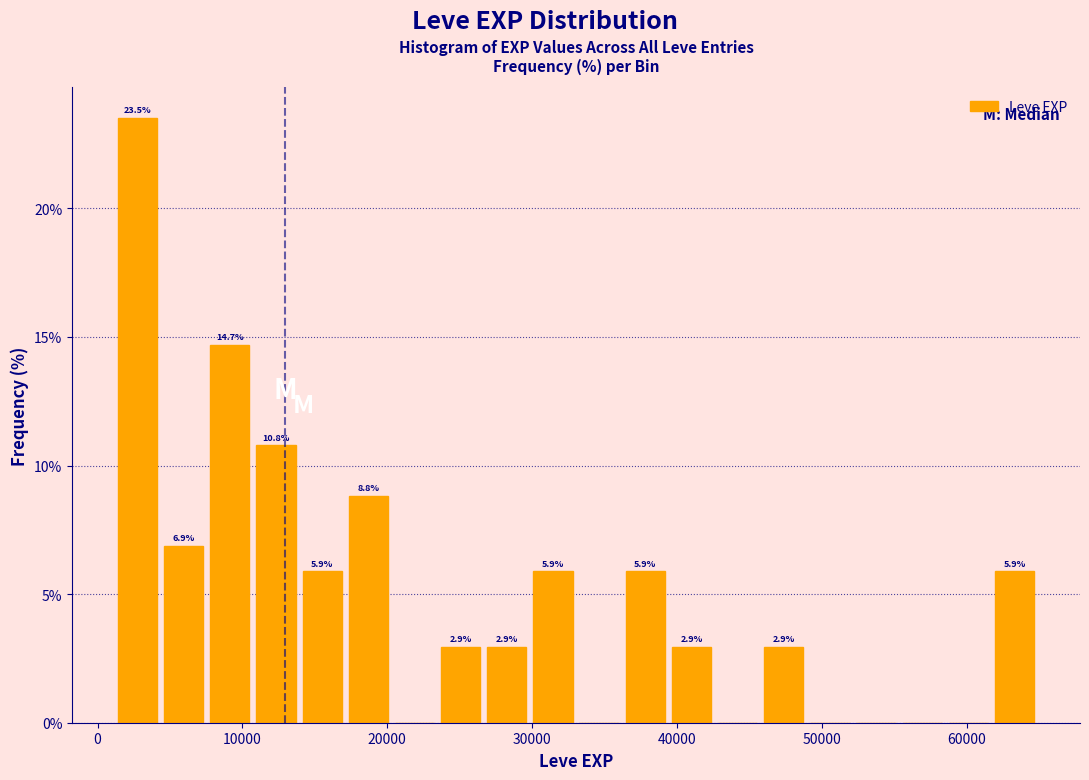

Around what value on the x-axis is the tallest bar? Give the approximate position of its centre, as read against the axis.

3000